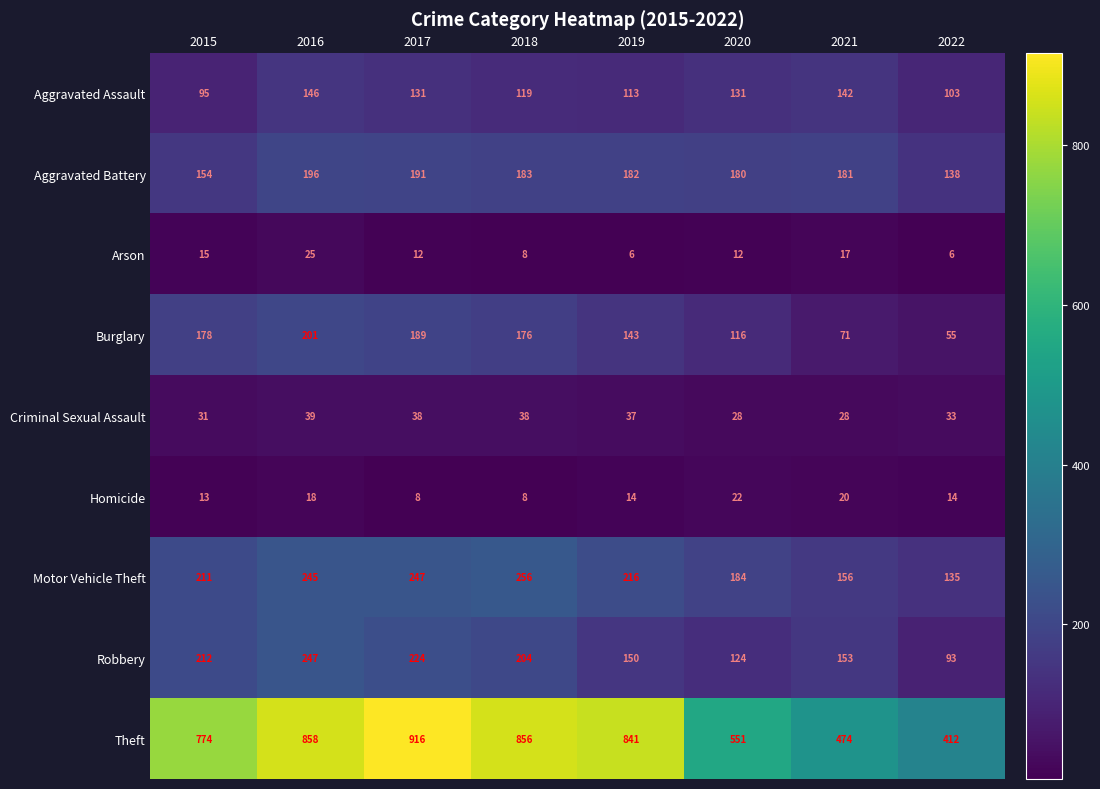

Is it true that Homicide equals 4 at 2015?

False